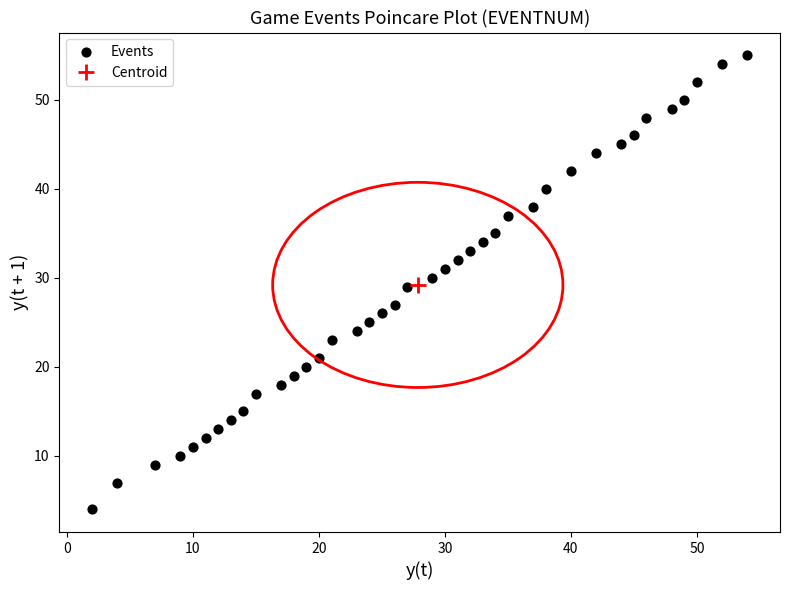

What is the range of X values (max minus min)?

52